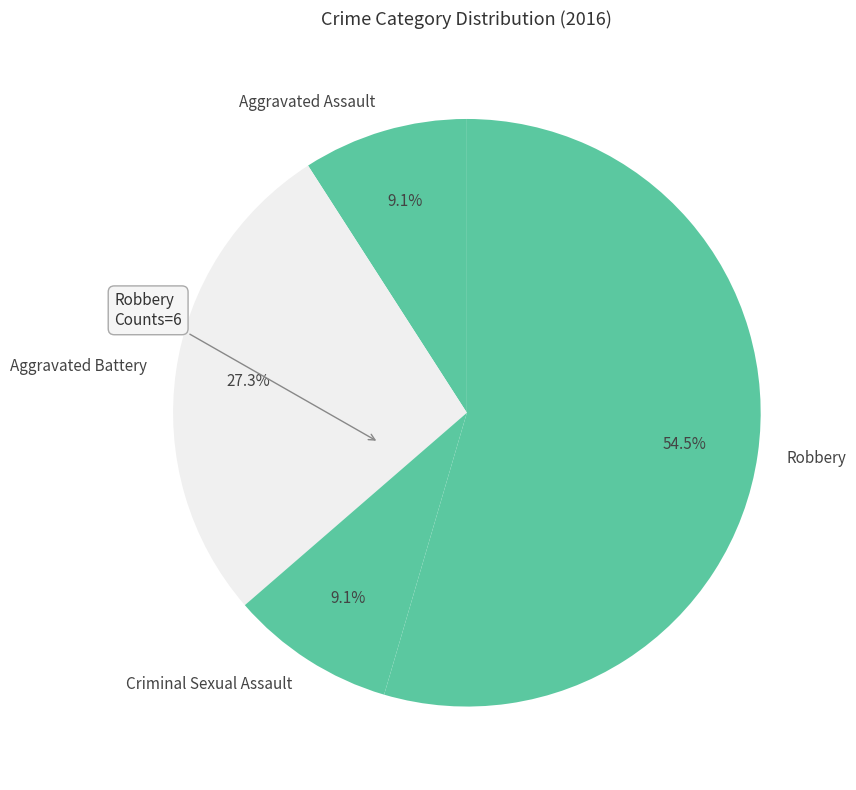

What is the ratio of the value at Robbery to the value at Aggravated Battery?

2.0